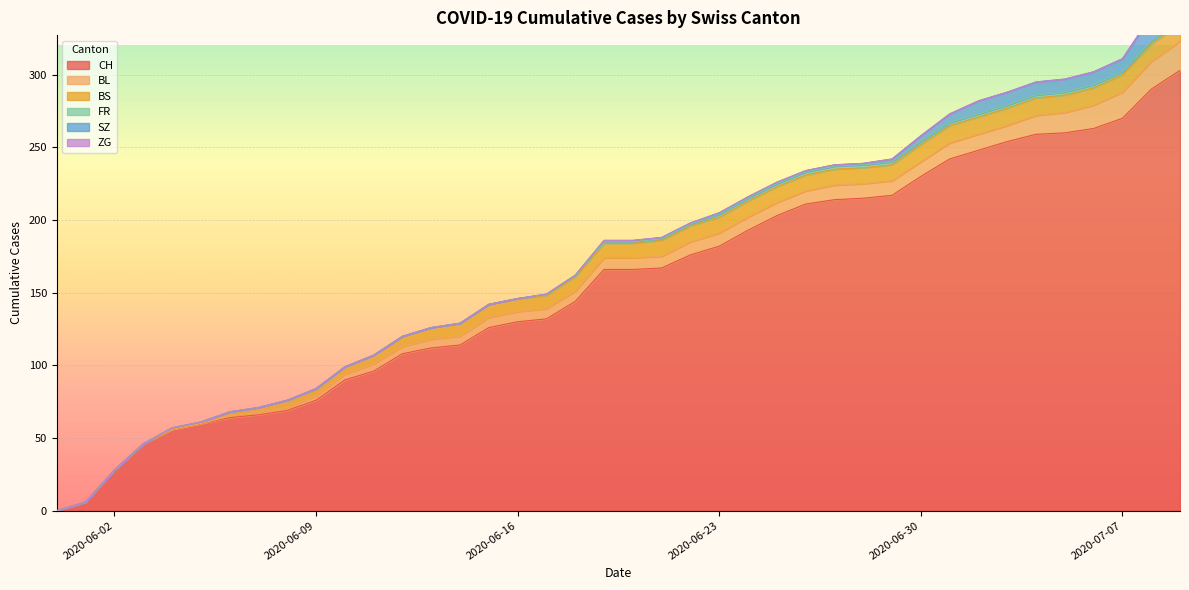

What is the maximum value shown in the chart?

303